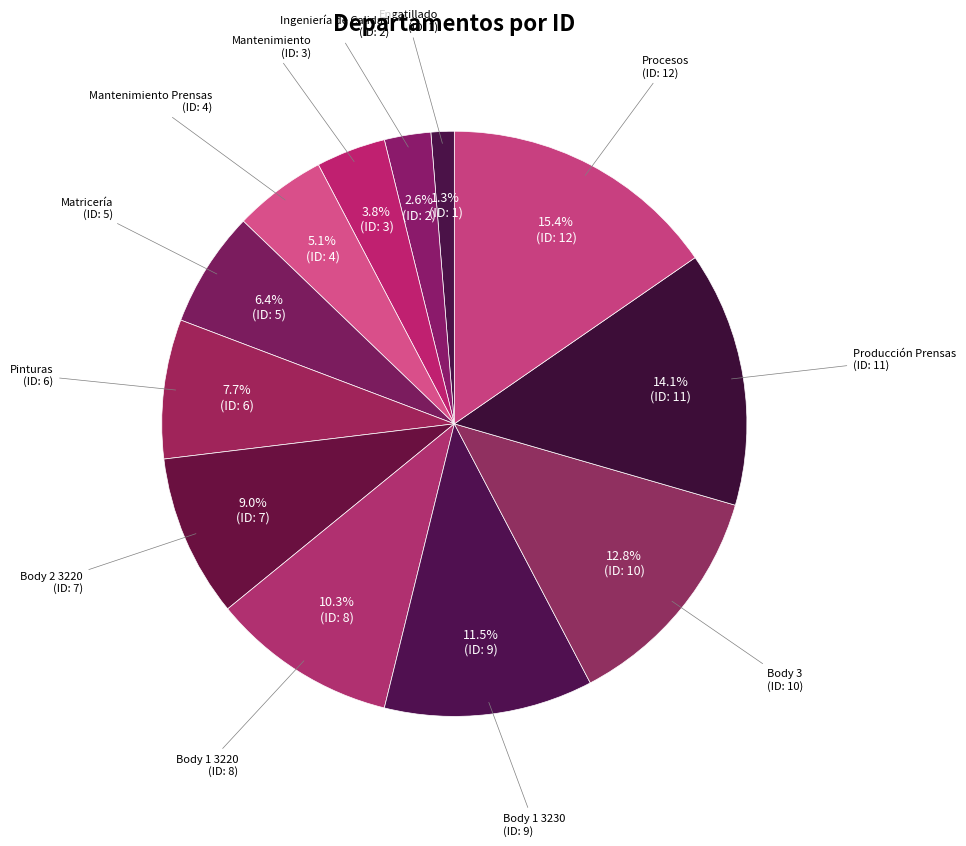

Which slice is the smallest?

Engatillado